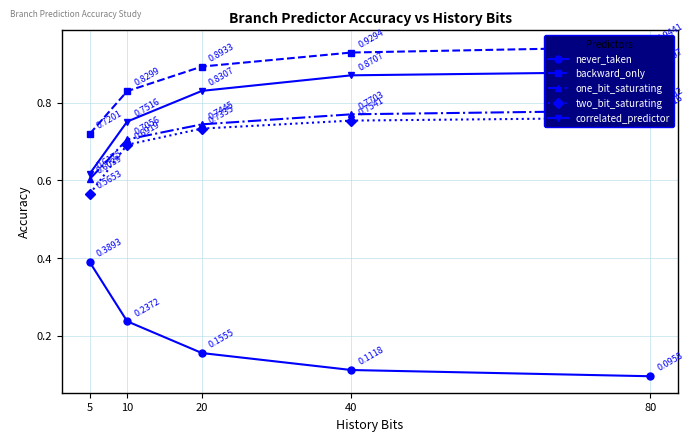

What is the difference between the second highest and minimum values in the two_bit_saturating series?

0.2